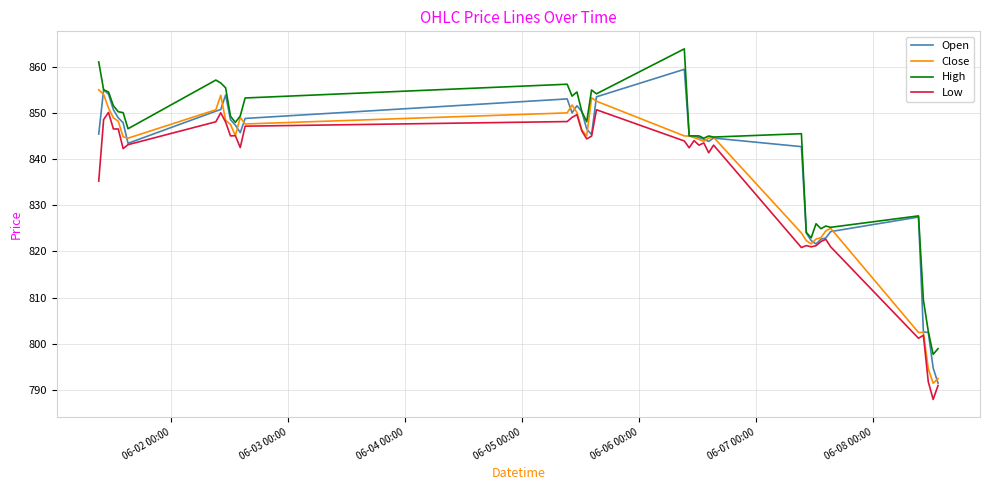

What is the maximum value shown in the chart?

863.8